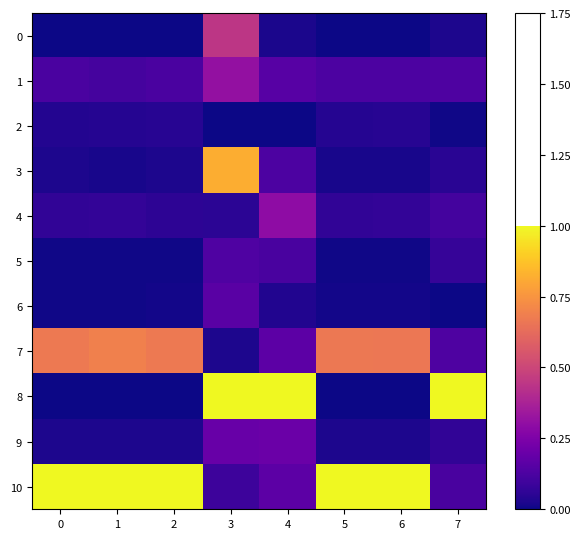

At how many categories does at least one series exceed 0?

8